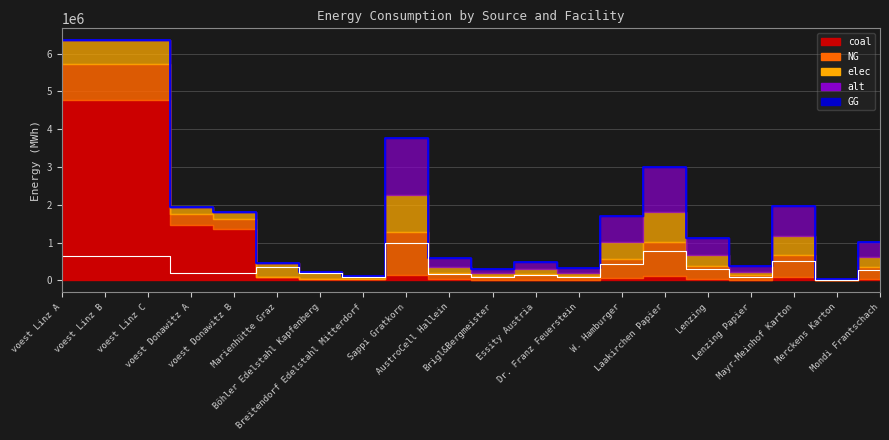

The NG series shows 578237.2 at Lenzing. True or false?

False